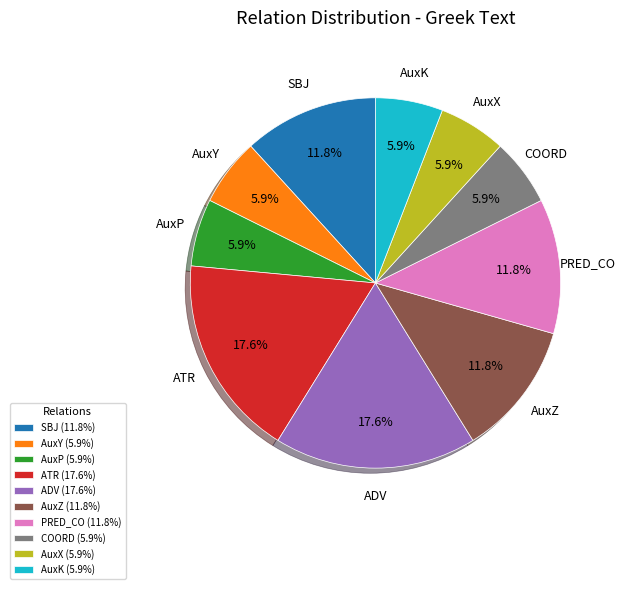

To the nearest percent, what is the difference between the COORD and ADV slice percentages?

12%